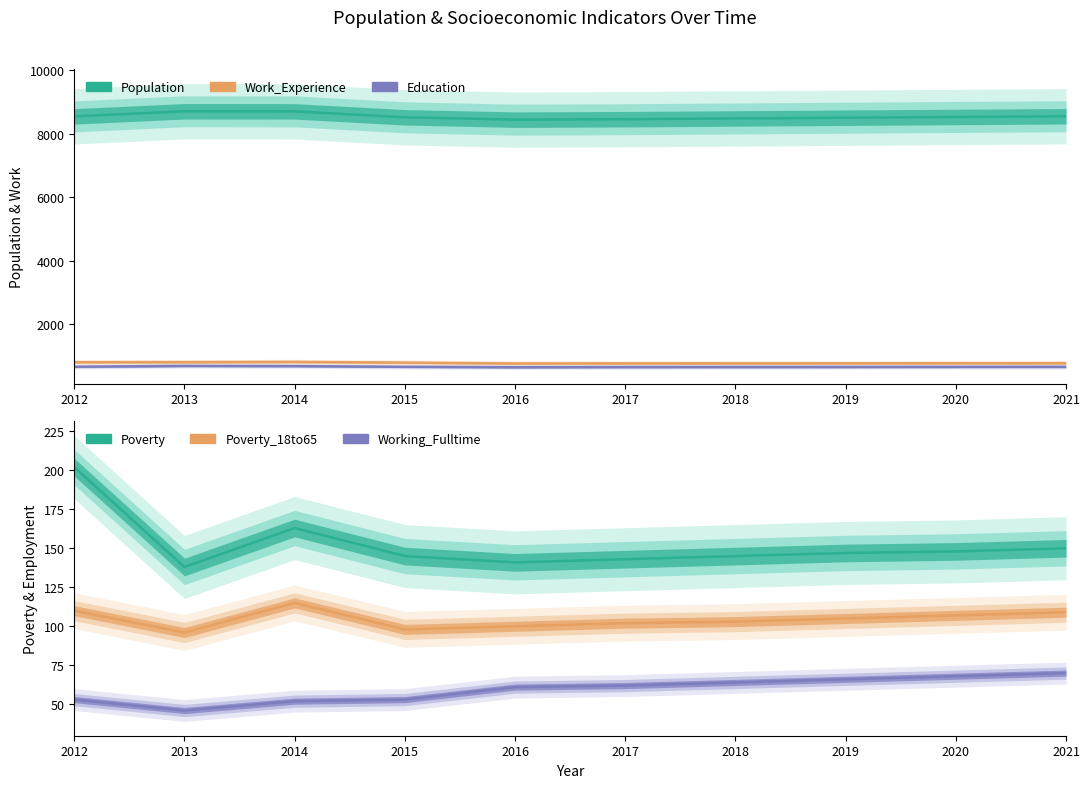

What is the difference between the Education values at 2017 and 2021?

7